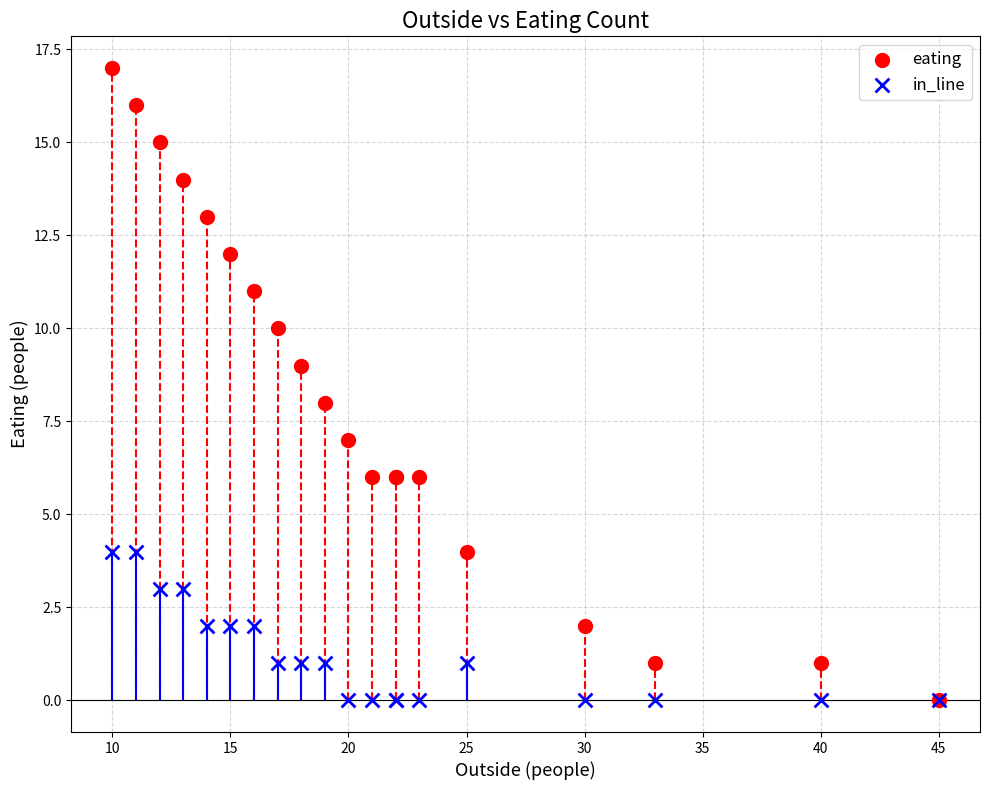

What are all the series names shown in the legend?

eating, in_line